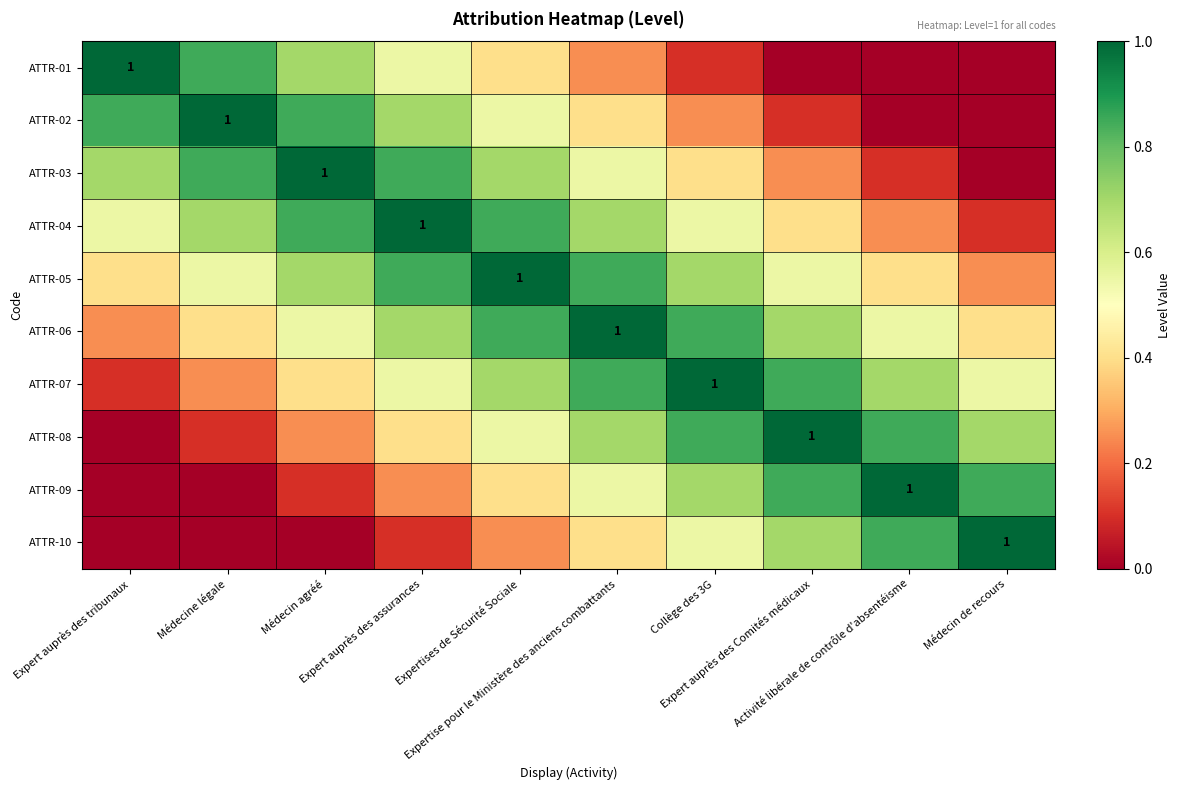

At which category is the sum across all series the highest?

Expertises de Sécurité Sociale